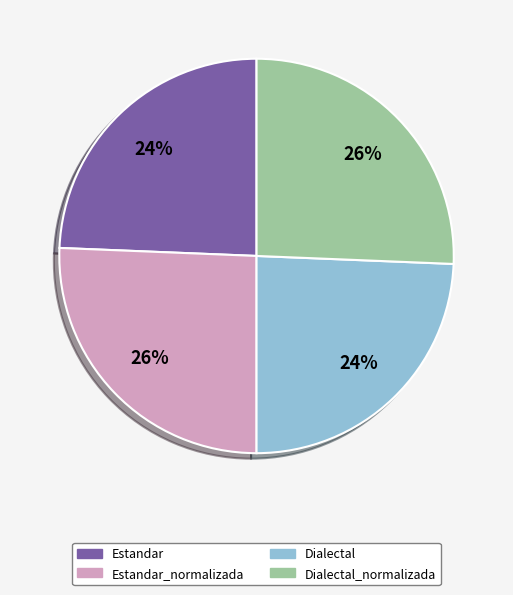

To the nearest percent, what is the average slice percentage?

25%